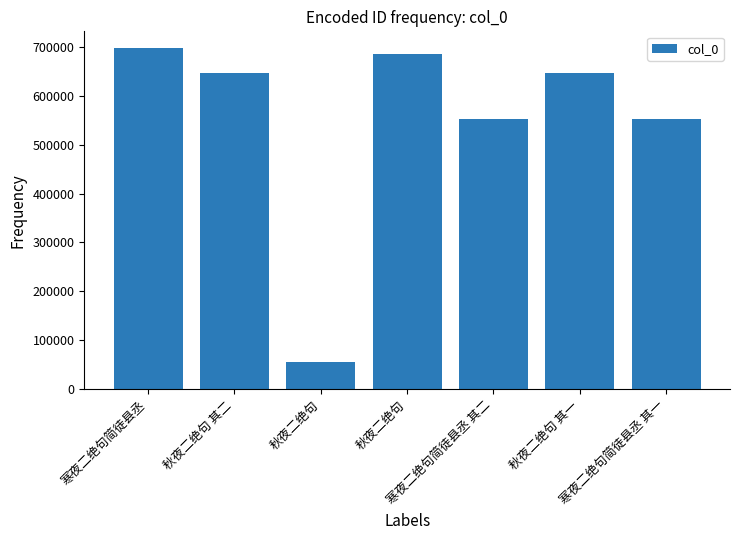

How many bars are there in total?

7